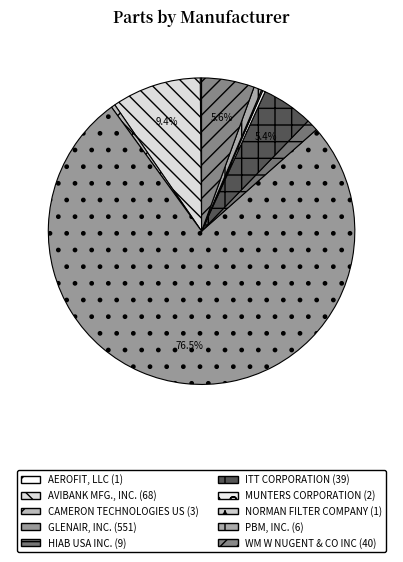

Combined, what portion of the pie is GLENAIR, INC. and AEROFIT, LLC?

76.7%